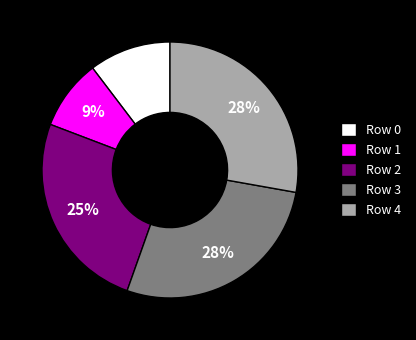

To the nearest percent, what portion does Row 1 represent?

9%